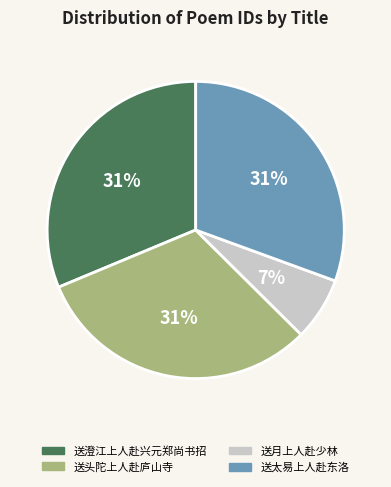

What is the smallest slice in the pie chart?

送月上人赴少林